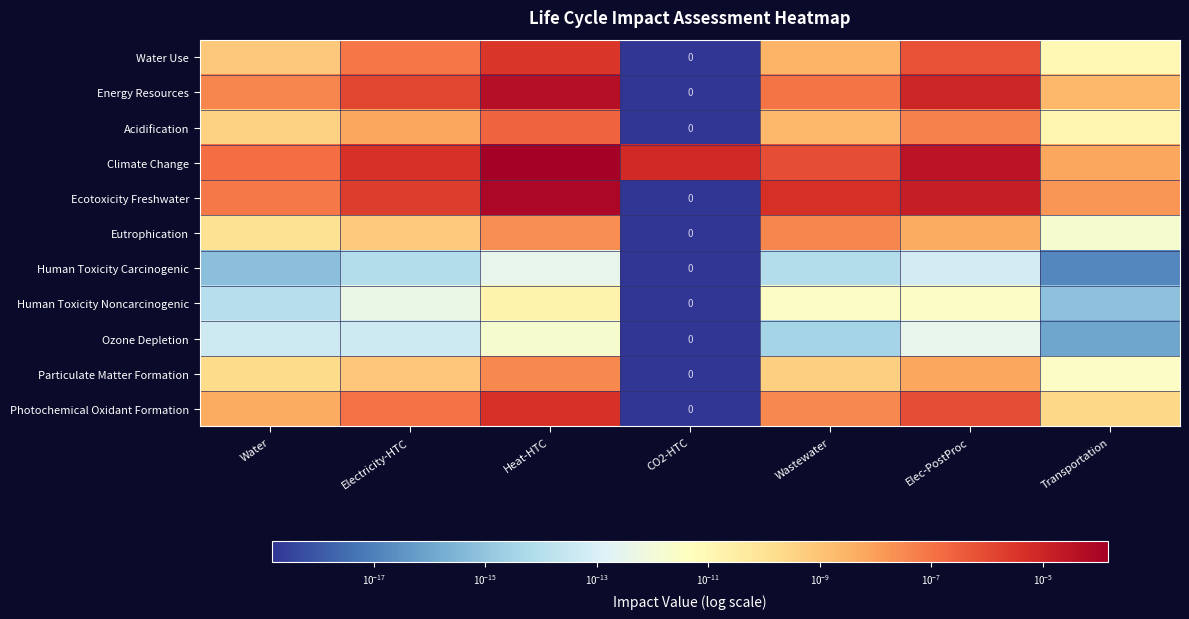

The value of Acidification at Transportation is 0.0. True or false?

True